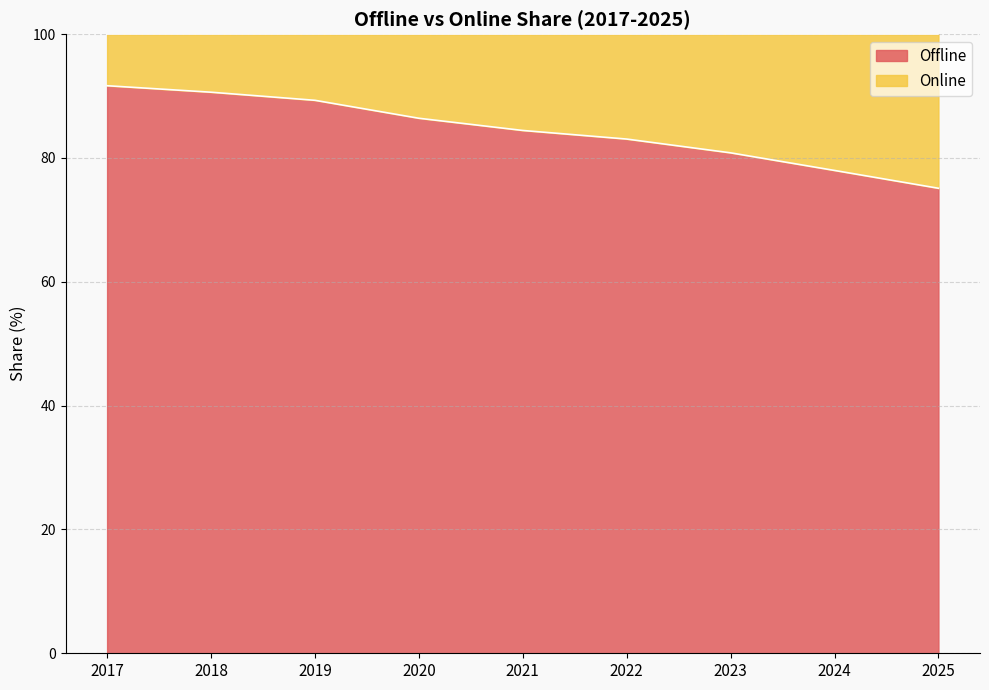

At which label is the value closest to 83?

2022